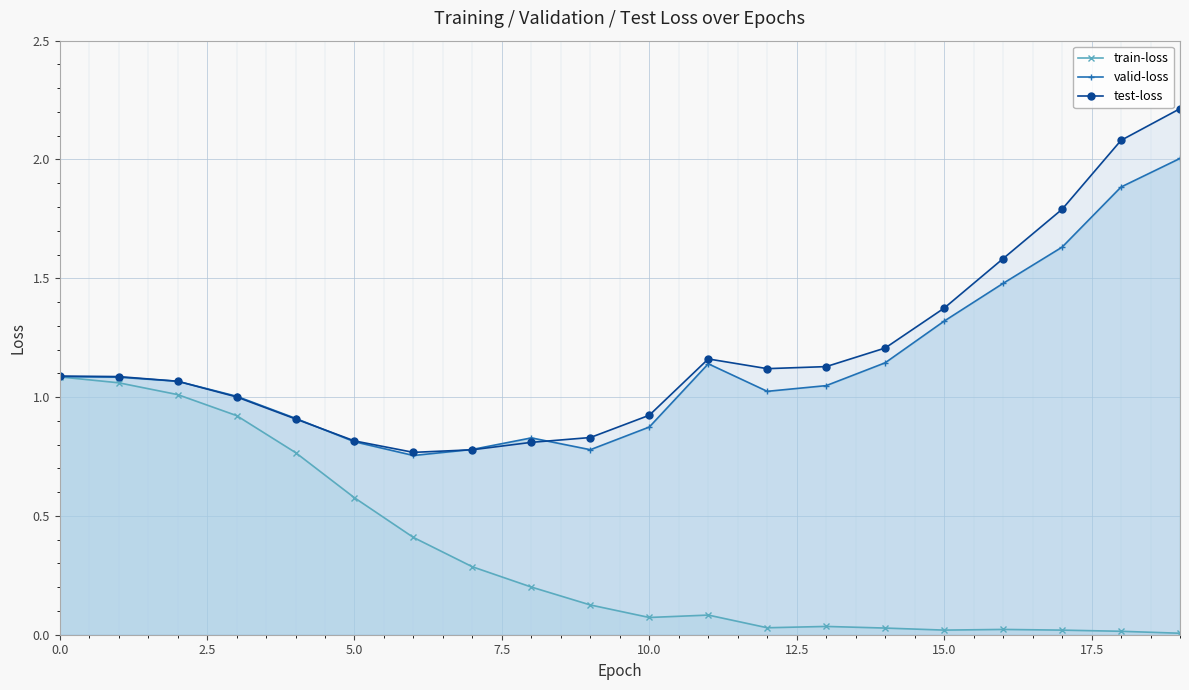

Count the number of data series in this chart.

3